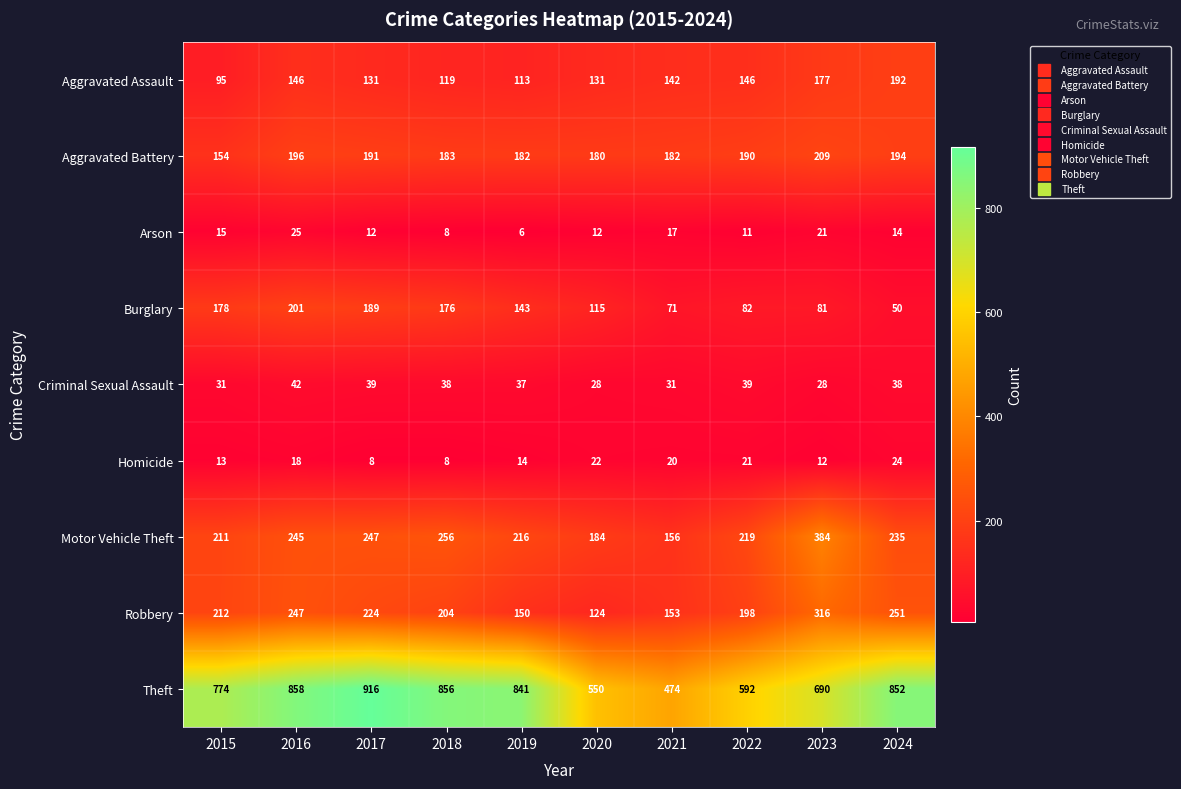

What is the total value across all series at 2019?

1702